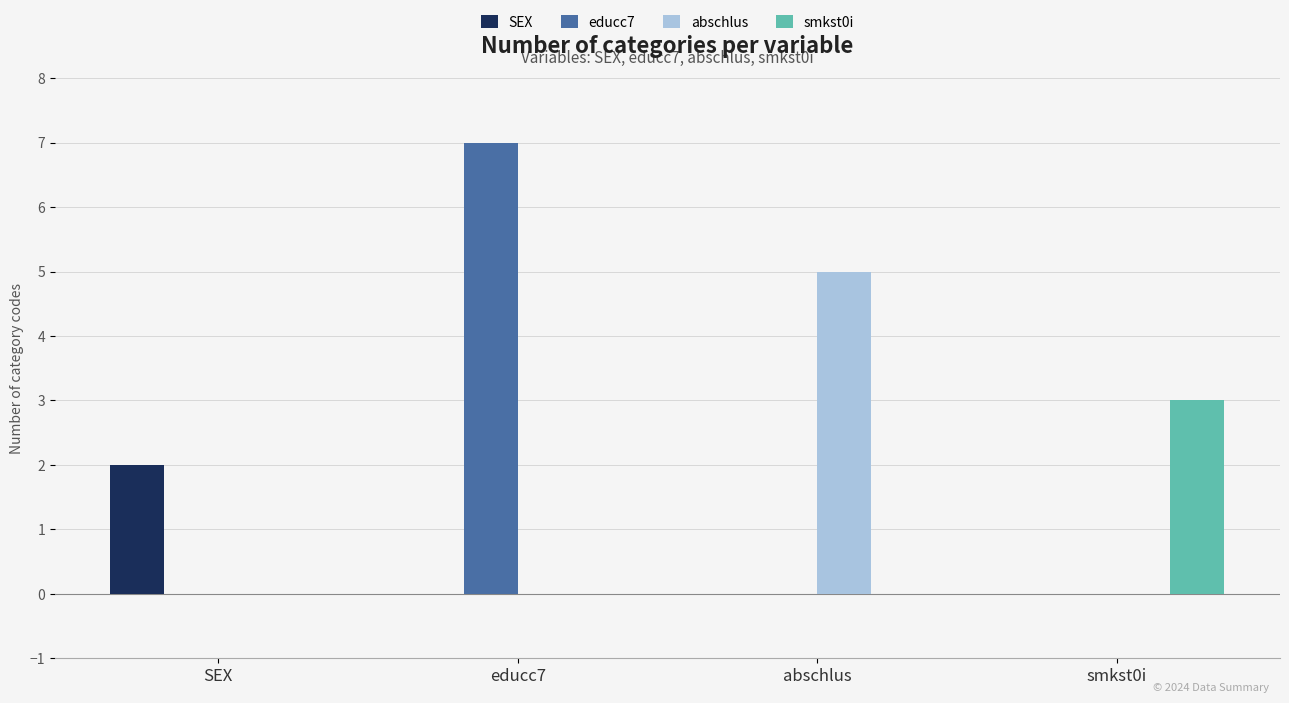

Which label corresponds to the largest value in the chart?

educc7